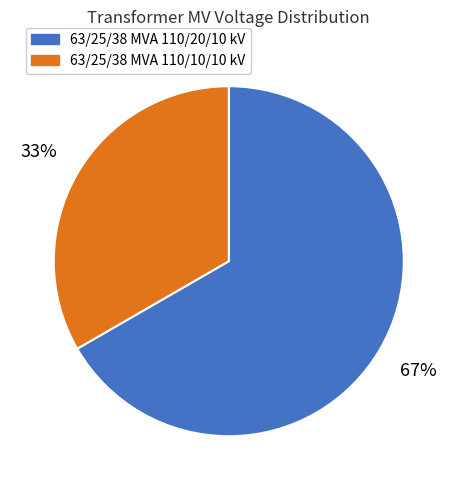

To the nearest percent, what portion does 63/25/38 MVA 110/10/10 kV represent?

33%